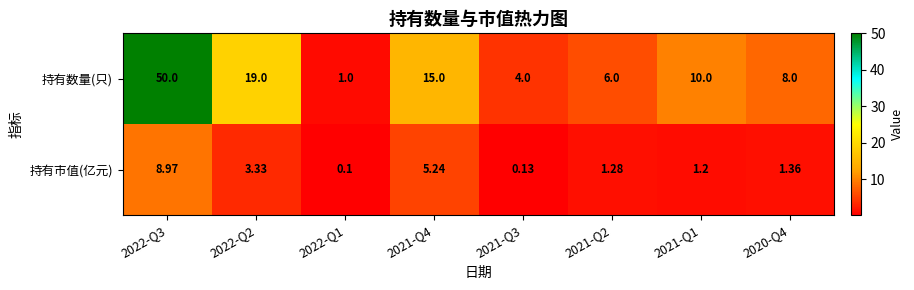

At 2021-Q2, list the series in order from largest to smallest.

持有数量(只), 持有市值(亿元)